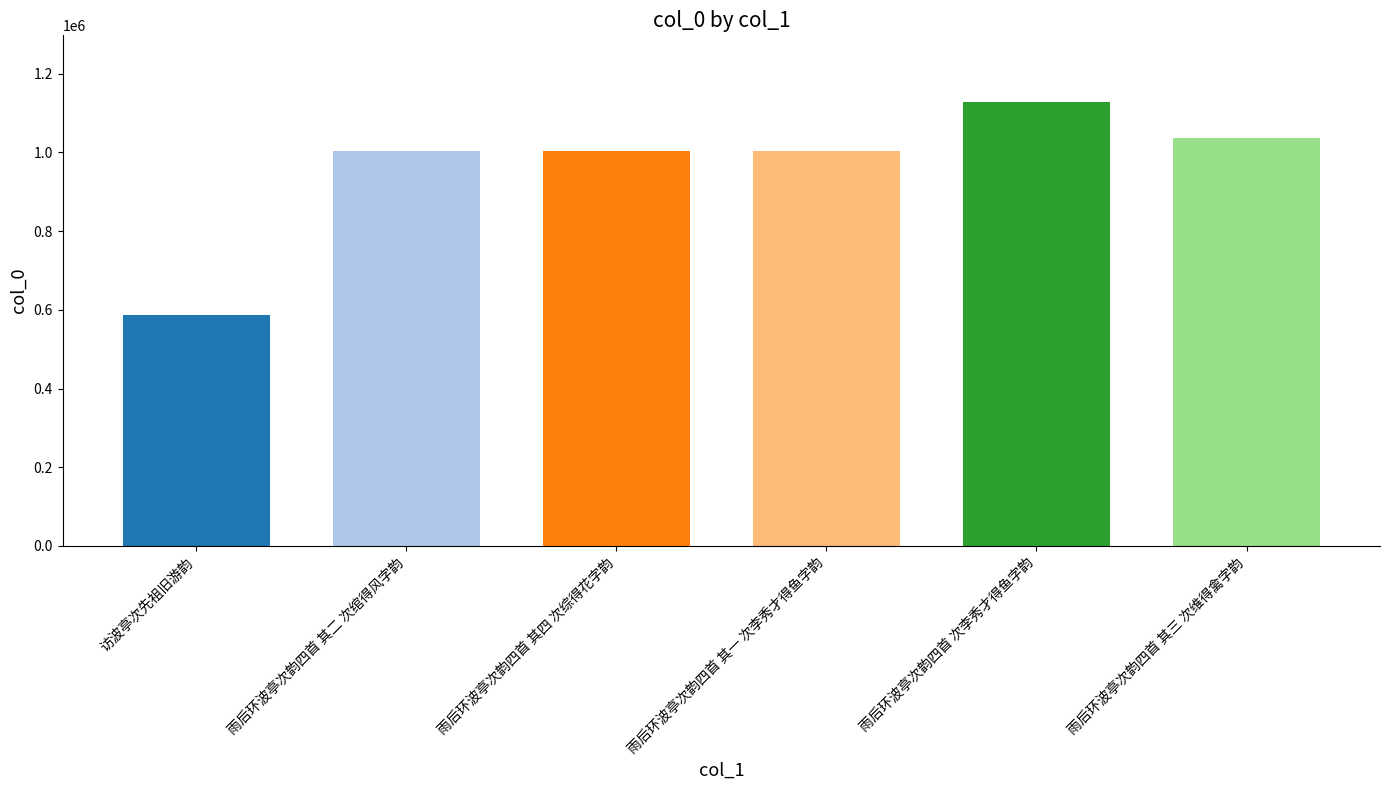

What is the sum of the values at 雨后环波亭次韵四首 其二 次绾得风字韵 and 雨后环波亭次韵四首 次李秀才得鱼字韵?

2130355